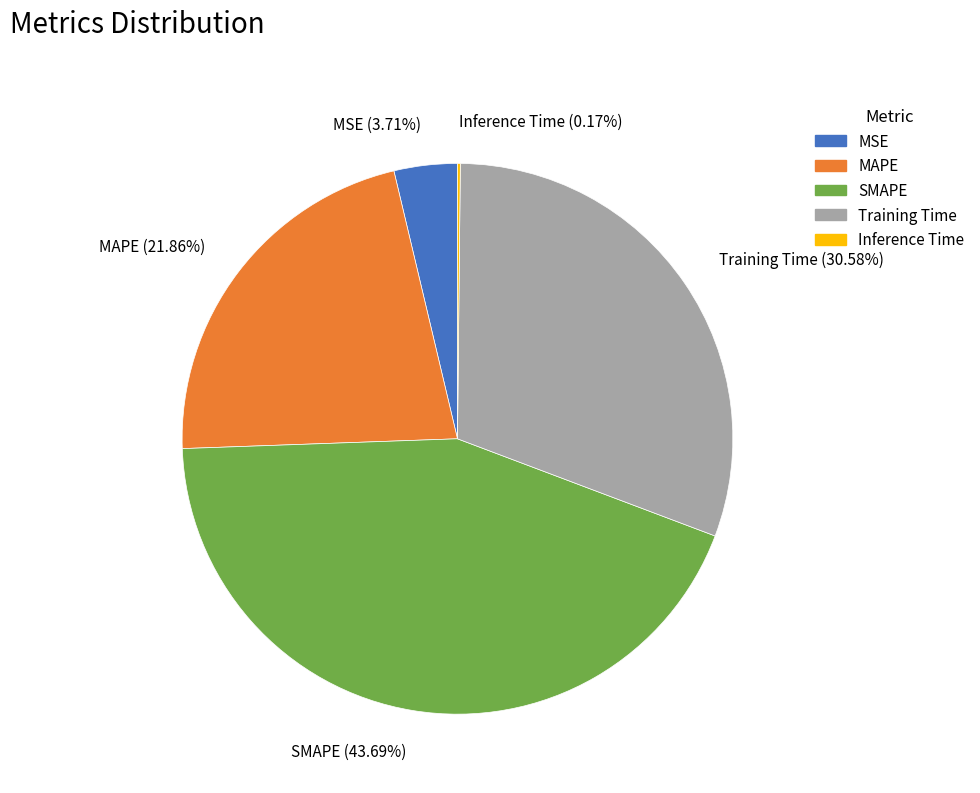

Is there a majority slice in this chart?

No